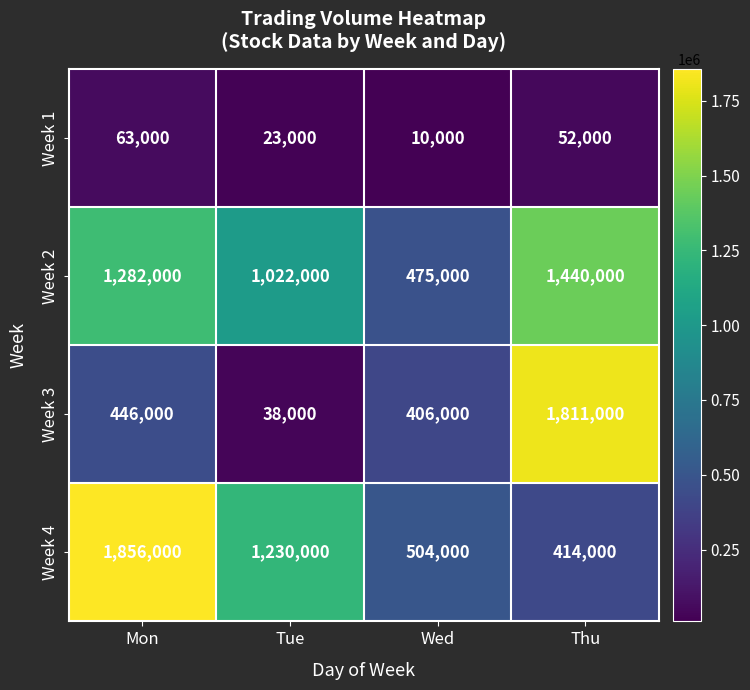

Which series has the largest range (max minus min)?

Week 3